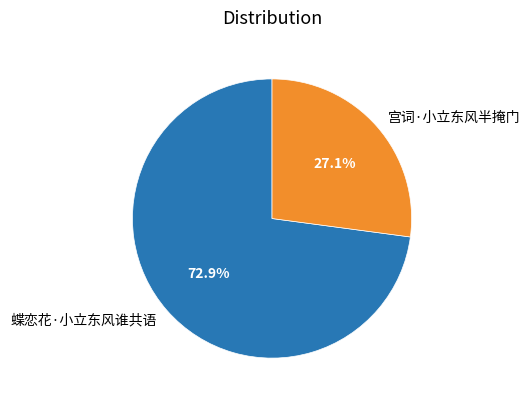

The 蝶恋花·小立东风谁共语 slice represents 62% of the pie. True or false?

False